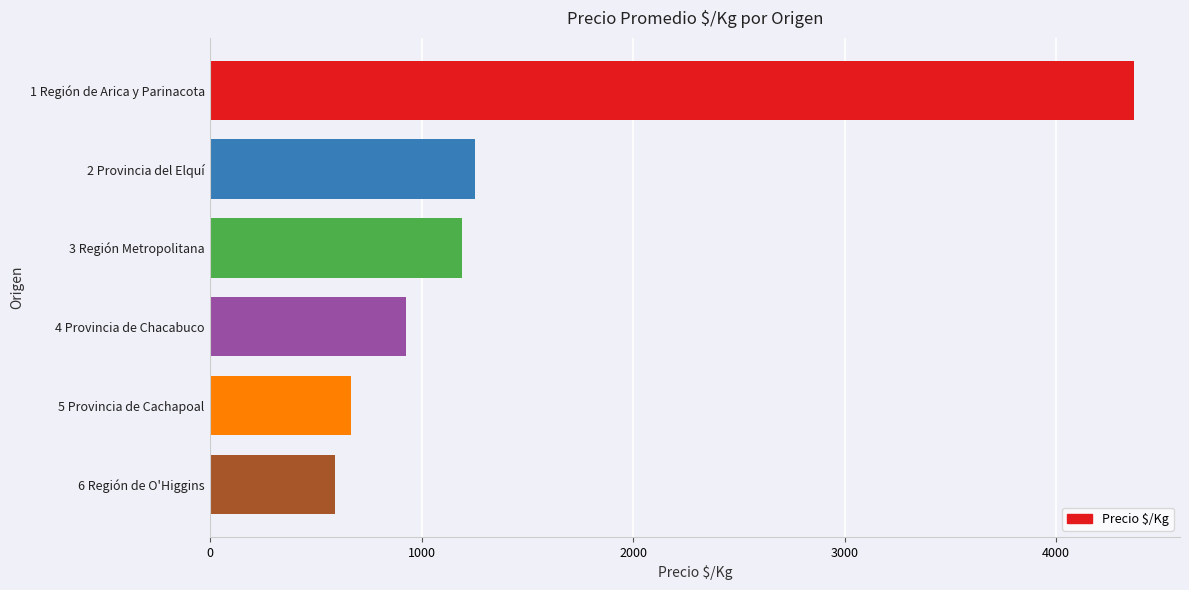

How many bars are there in total?

6